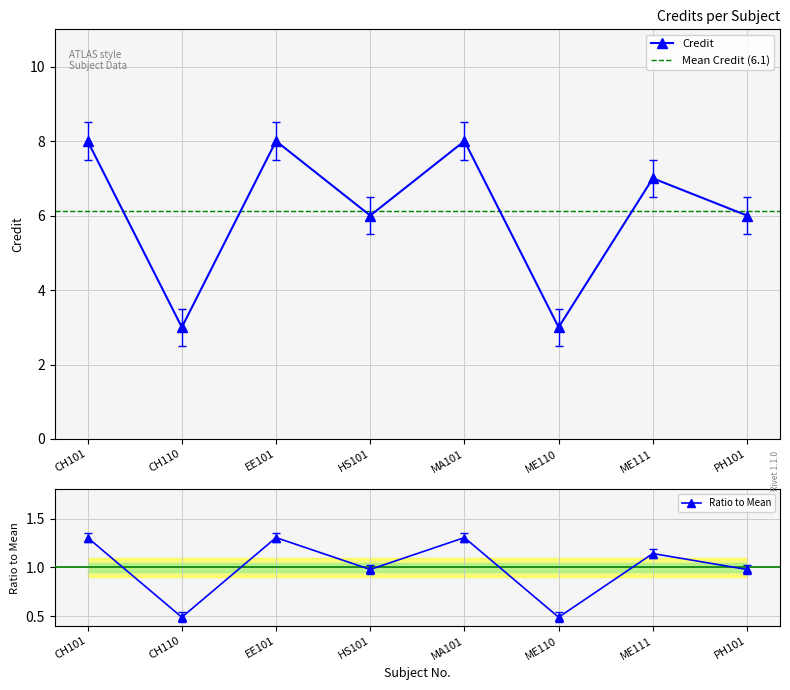

What is the maximum value shown in the chart?

8